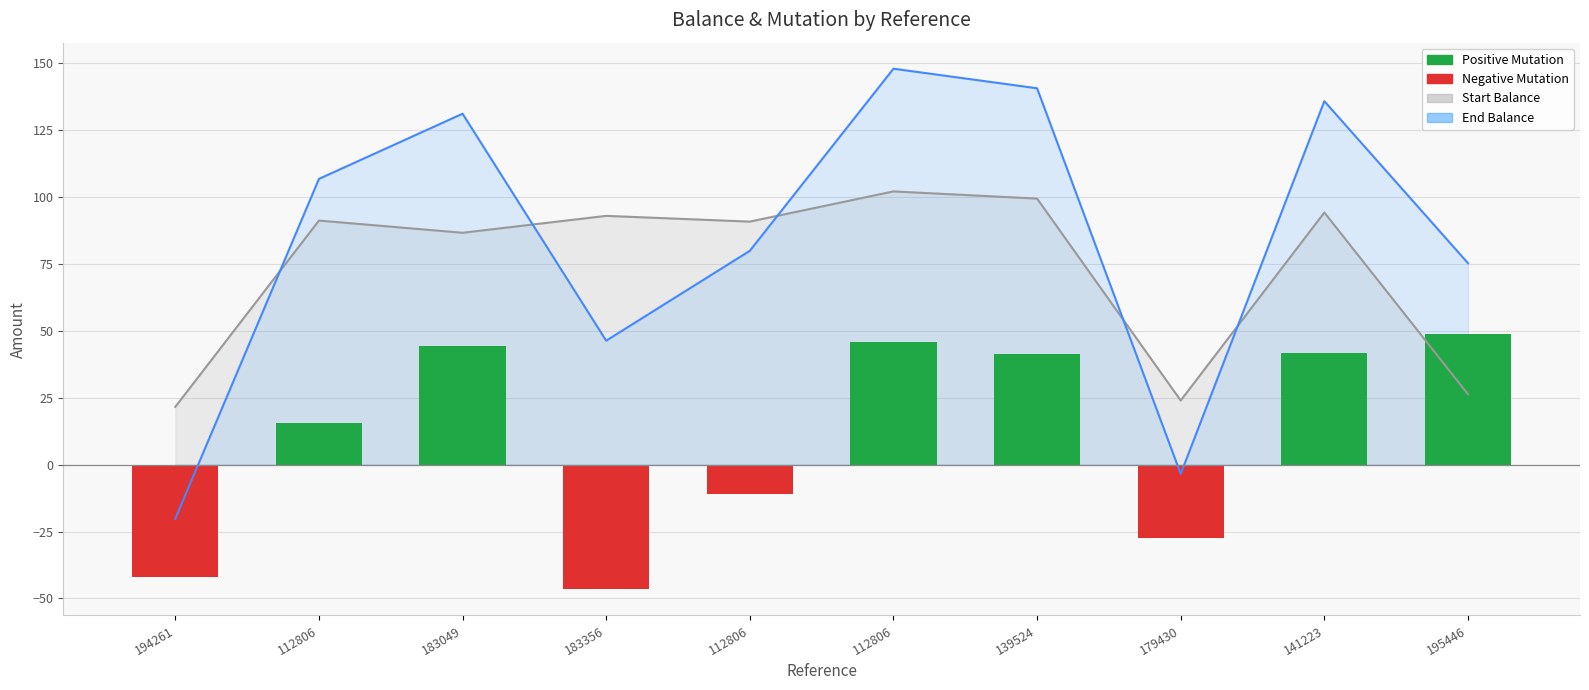

Is the value of End Balance at 194261 greater than the value of Mutation at 139524?

No